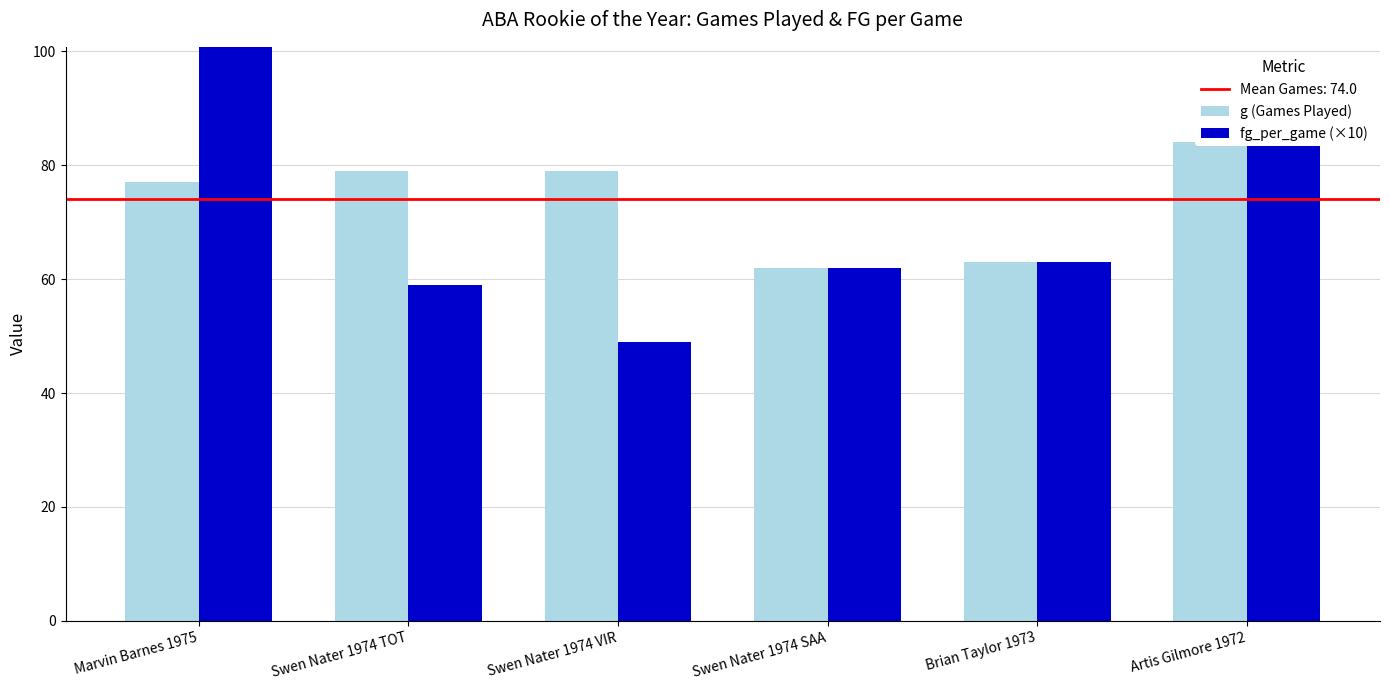

Where does the fg_per_game (×10) series first go above 63?

Marvin Barnes 1975